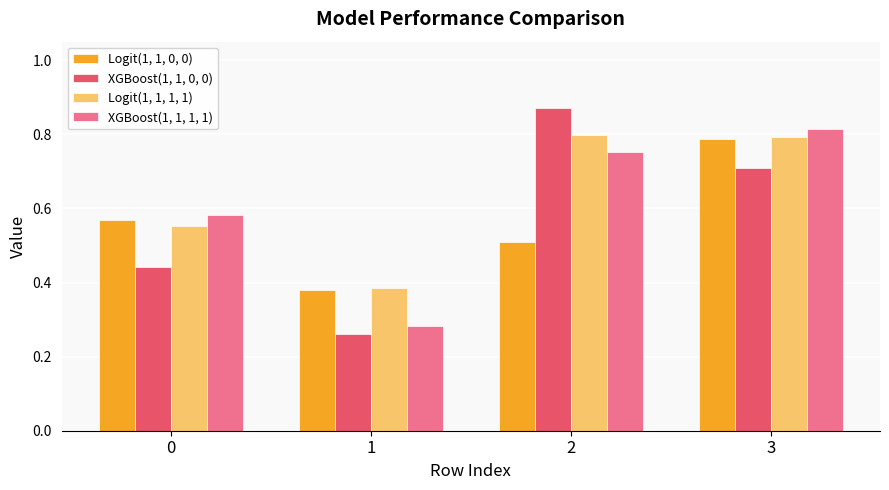

How many bars are there in total?

16